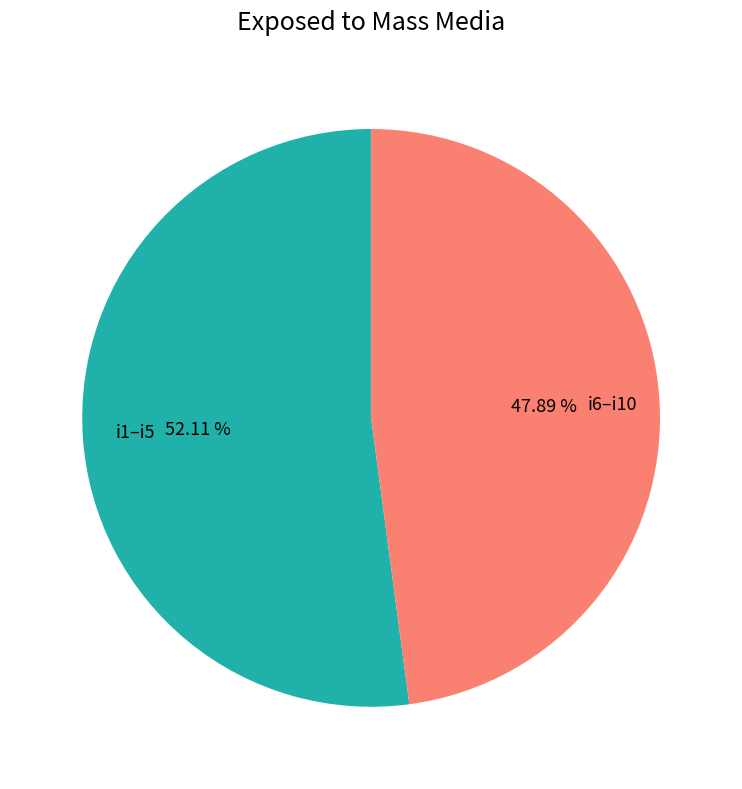

How many slices are in this pie chart?

2